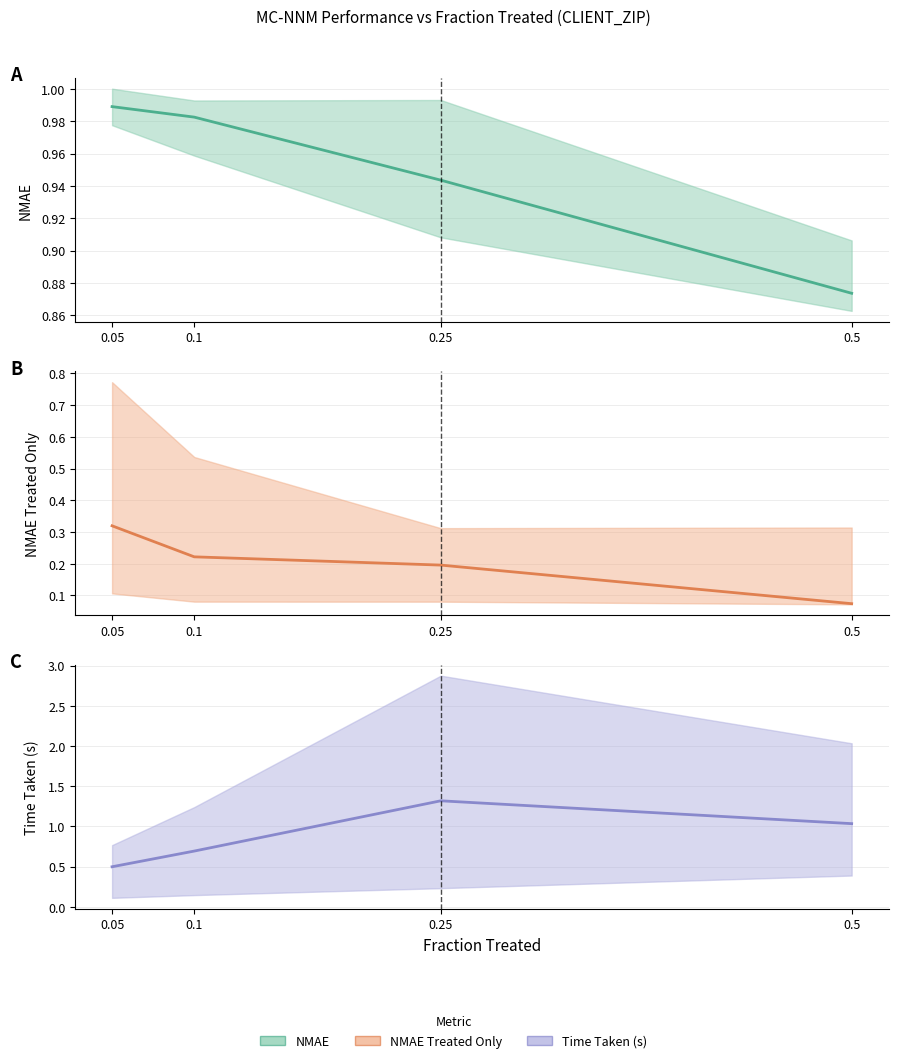

True or false: NMAE (mean) has more than 0 points higher than both neighbors.

False